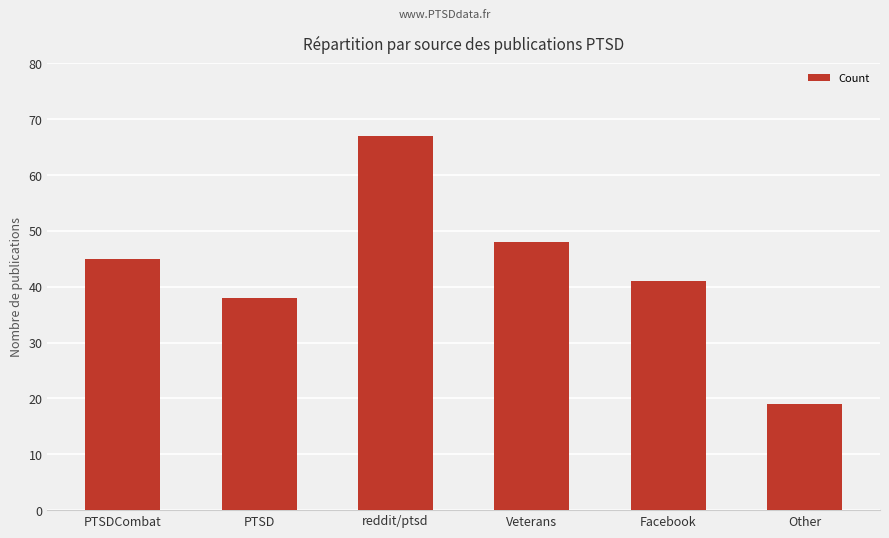

What value does the data have at PTSDCombat?

45